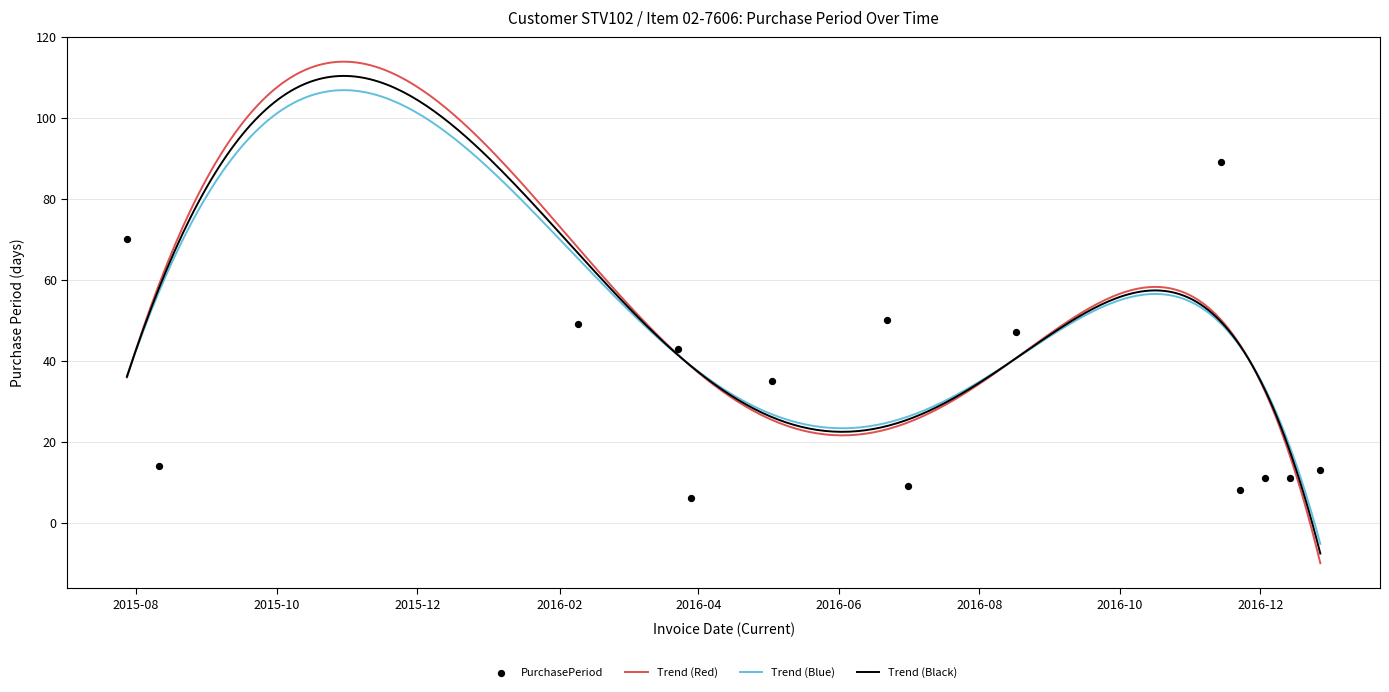

Which has a higher value, 2016-02-09 or 2016-12-14?

2016-02-09